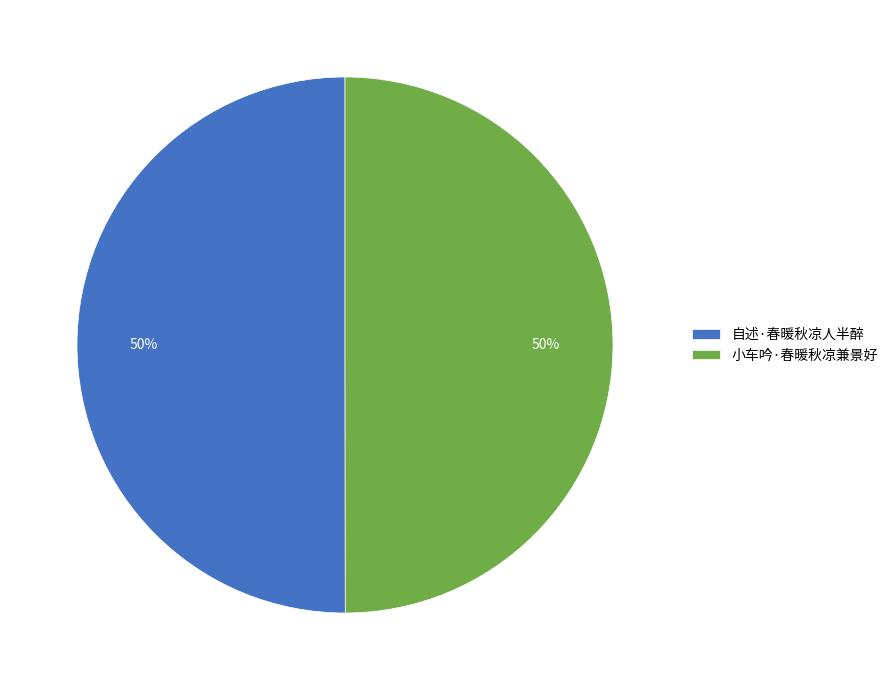

Approximately how many times larger is the value at 自述·春暖秋凉人半醉 compared to 小车吟·春暖秋凉兼景好?

1.0